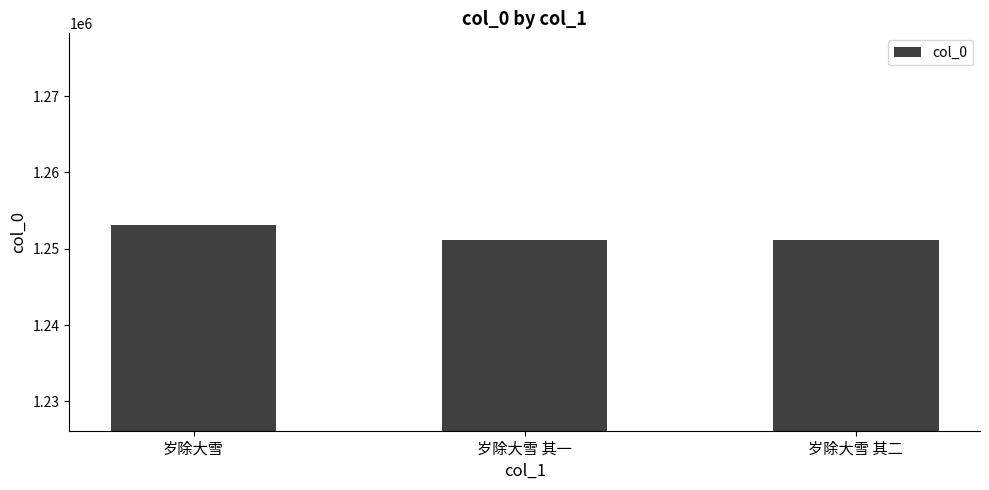

Approximately how many times larger is the value at 岁除大雪 compared to 岁除大雪 其二?

1.0